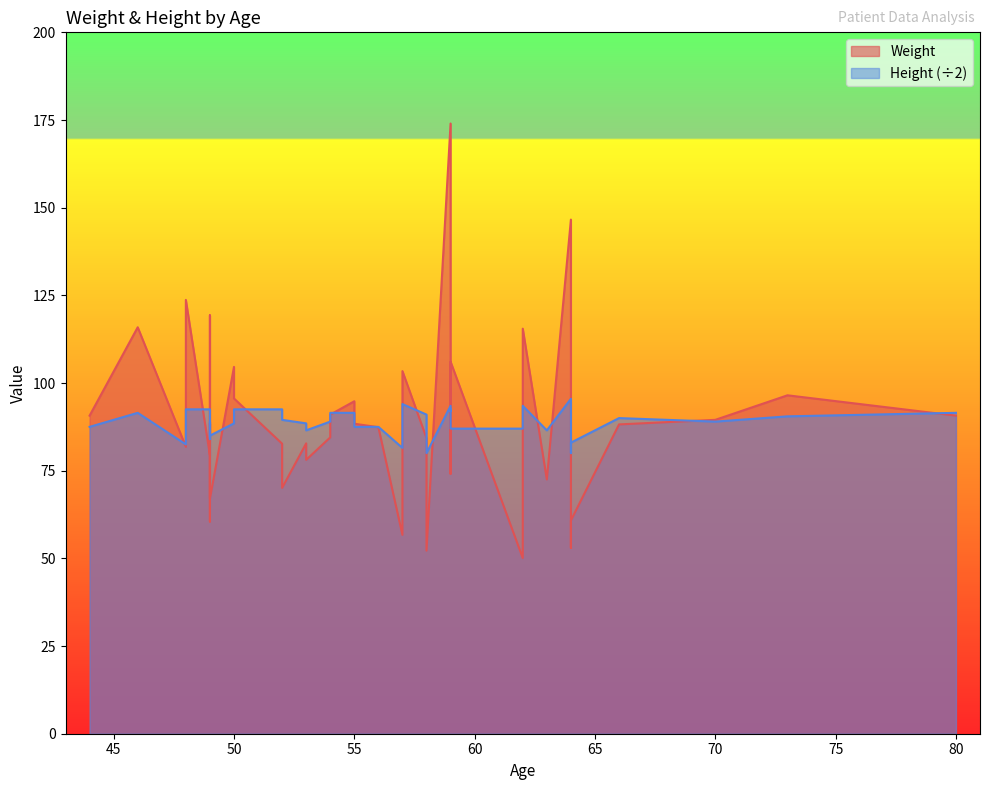

Rank the categories by Weight value from highest to lowest.

11, 14, 21, 5, 16, 35, 38, 12, 17, 37, 15, 28, 32, 36, 19, 25, 26, 23, 29, 33, 31, 6, 2, 1, 39, 30, 18, 7, 0, 27, 8, 13, 9, 34, 22, 10, 3, 4, 24, 20